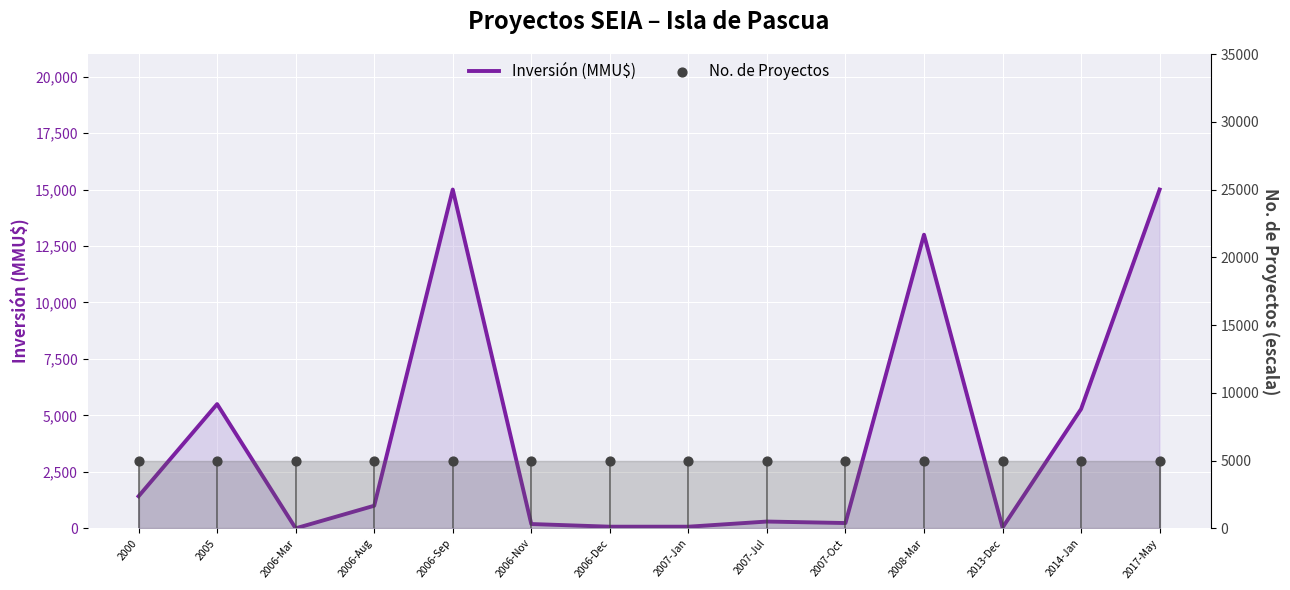

What are all the series names shown in the legend?

Inversión (MMU$), No. de Proyectos